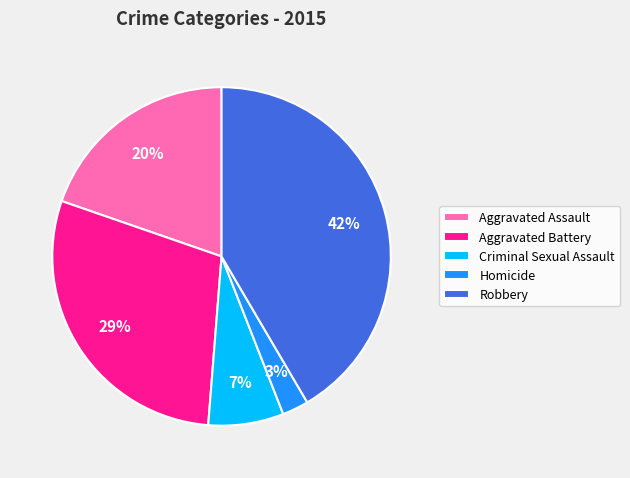

True or false: Aggravated Battery accounts for 14% of the total.

False